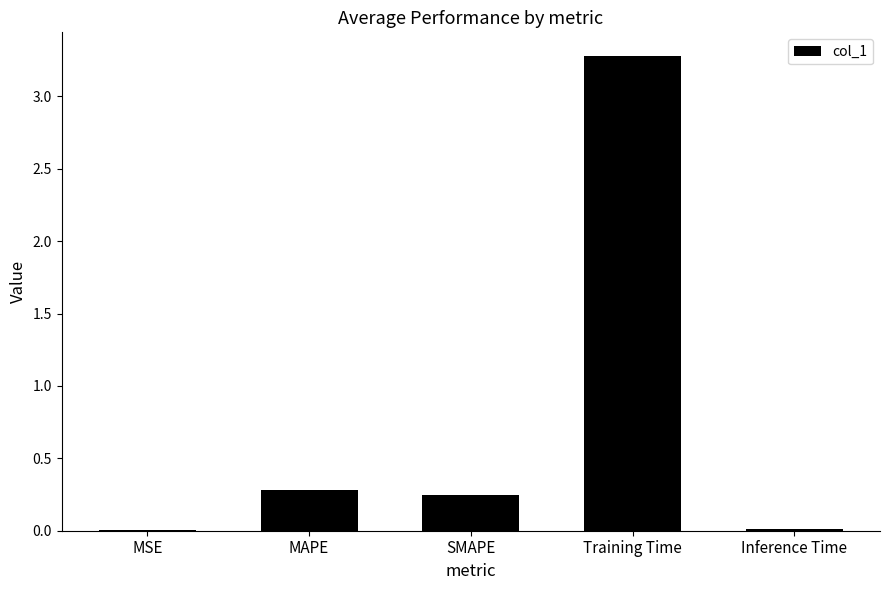

What is the sum of all values?

3.8